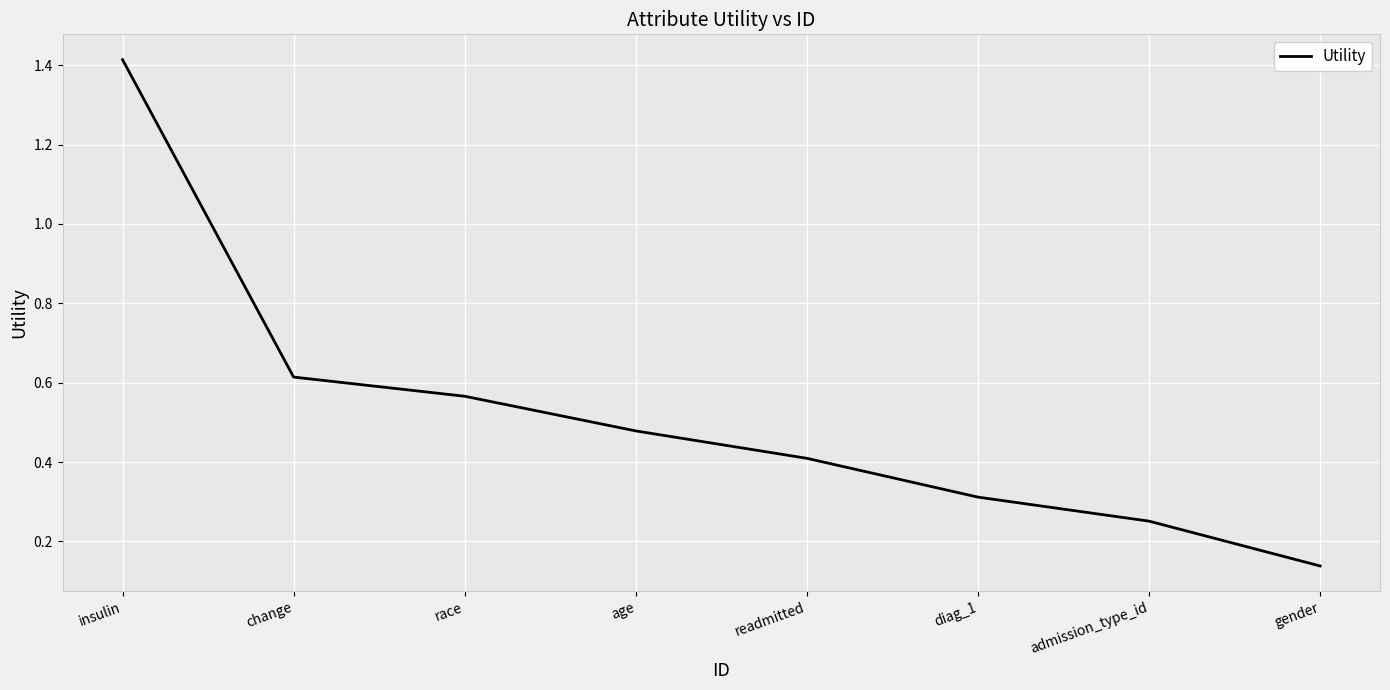

List the labels in order of value, smallest first.

gender, admission_type_id, diag_1, readmitted, age, race, change, insulin